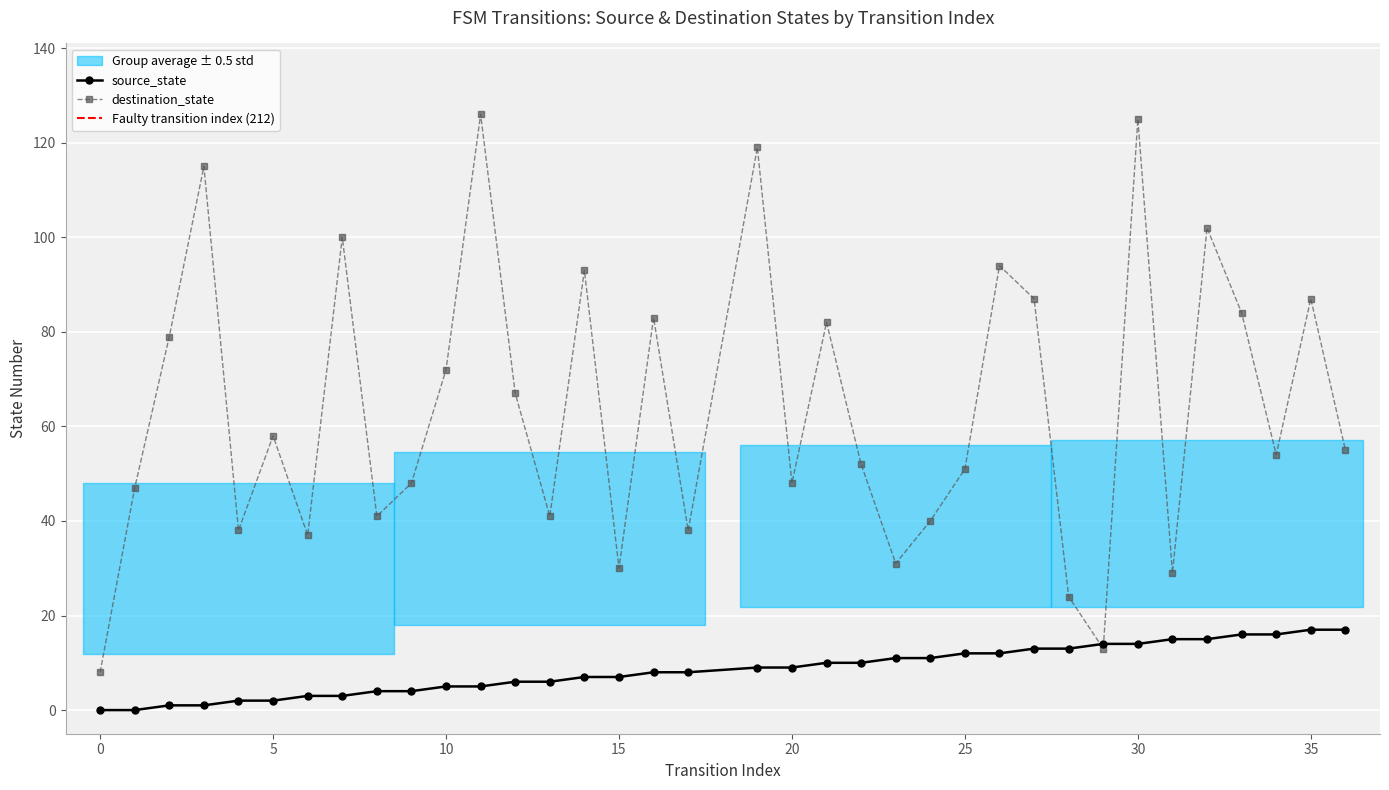

The value of source_state at 20 is 3. True or false?

False